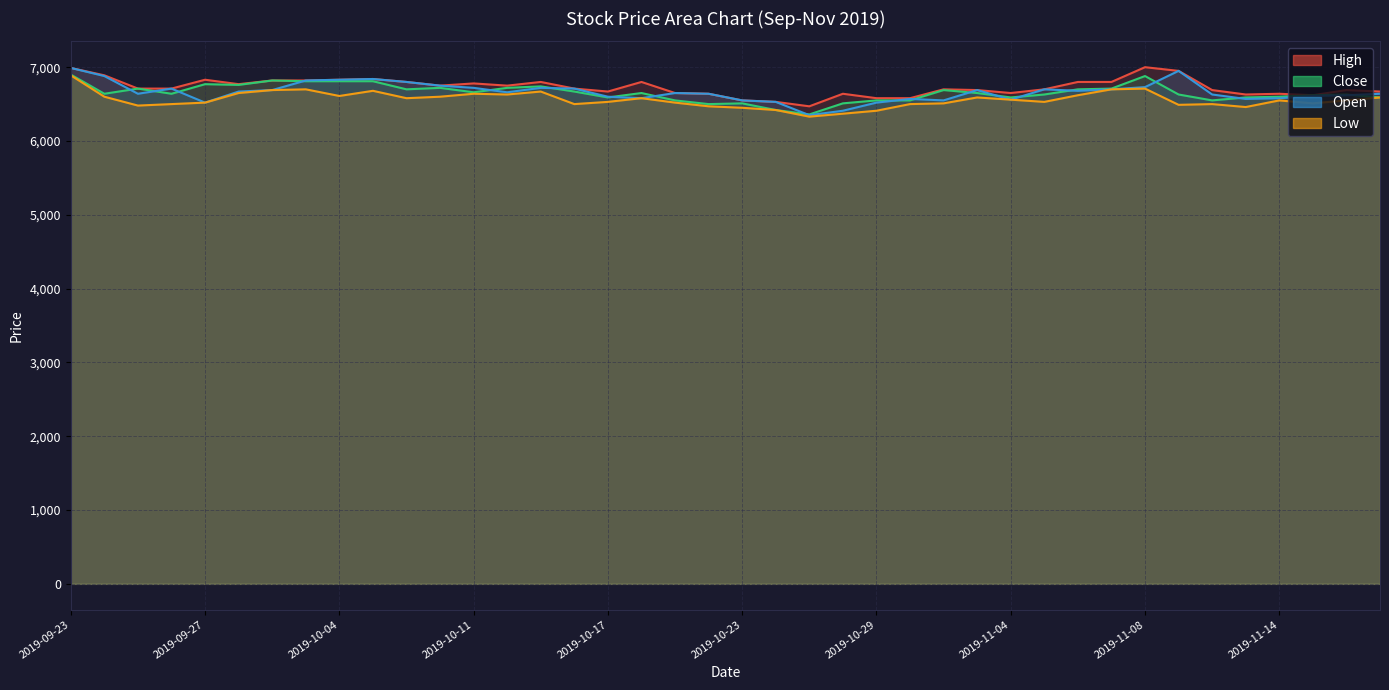

Where is the first local minimum for Open?

2019-09-25